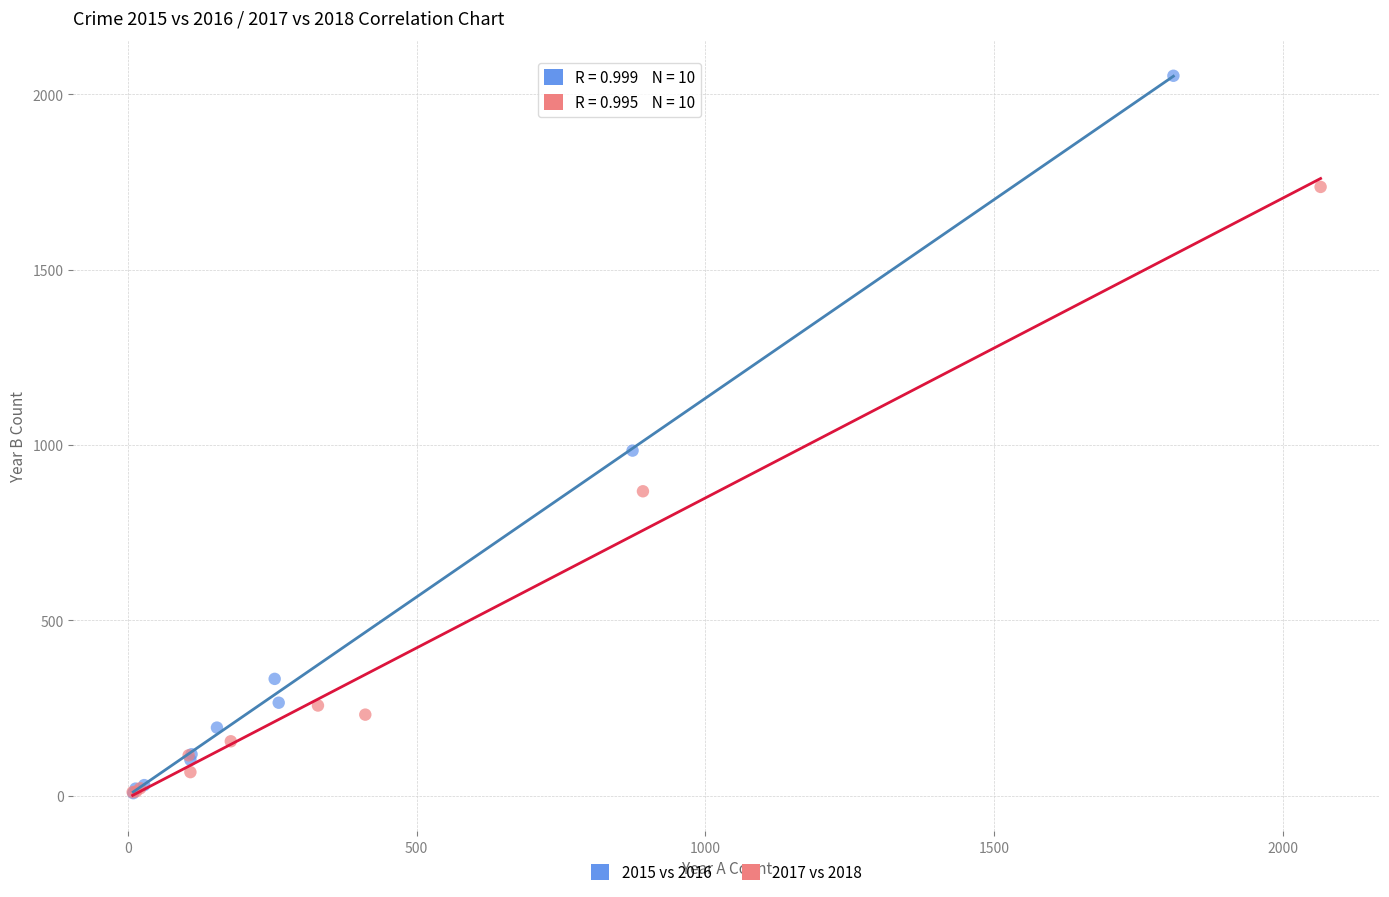

Which series has the largest Y range (max minus min)?

2015 vs 2016